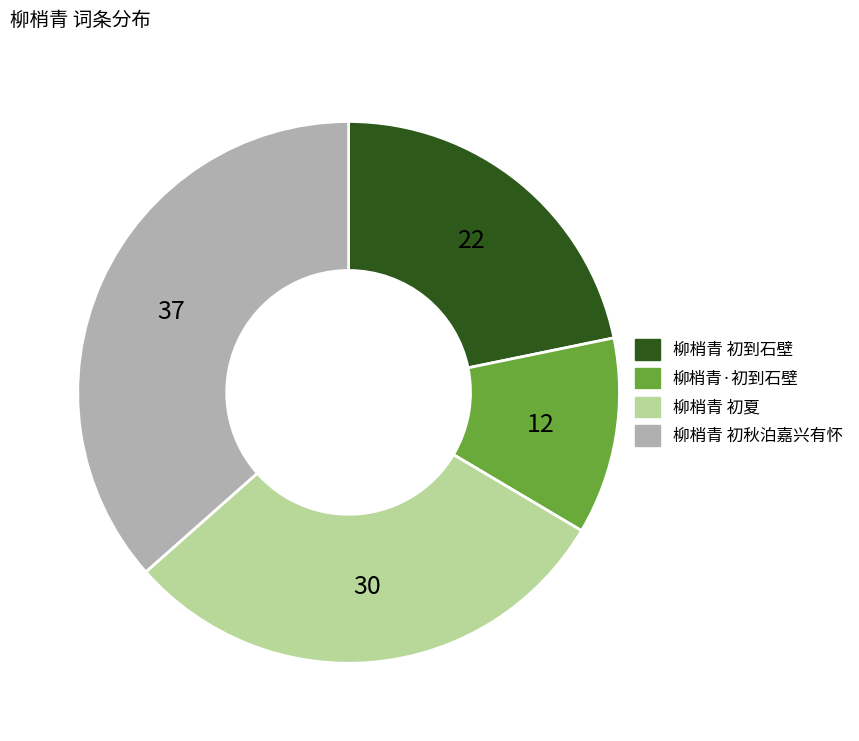

Which category has the smallest portion of the pie?

柳梢青·初到石壁